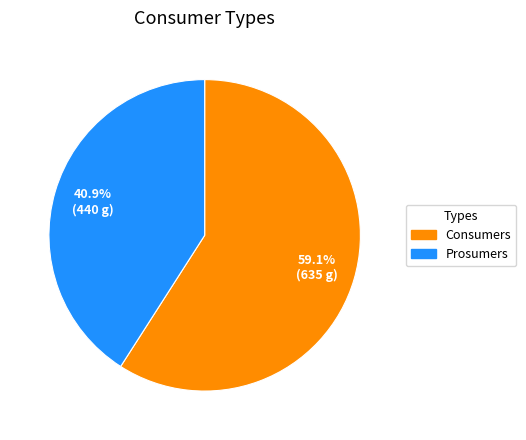

True or false: Consumers accounts for 59% of the total.

True